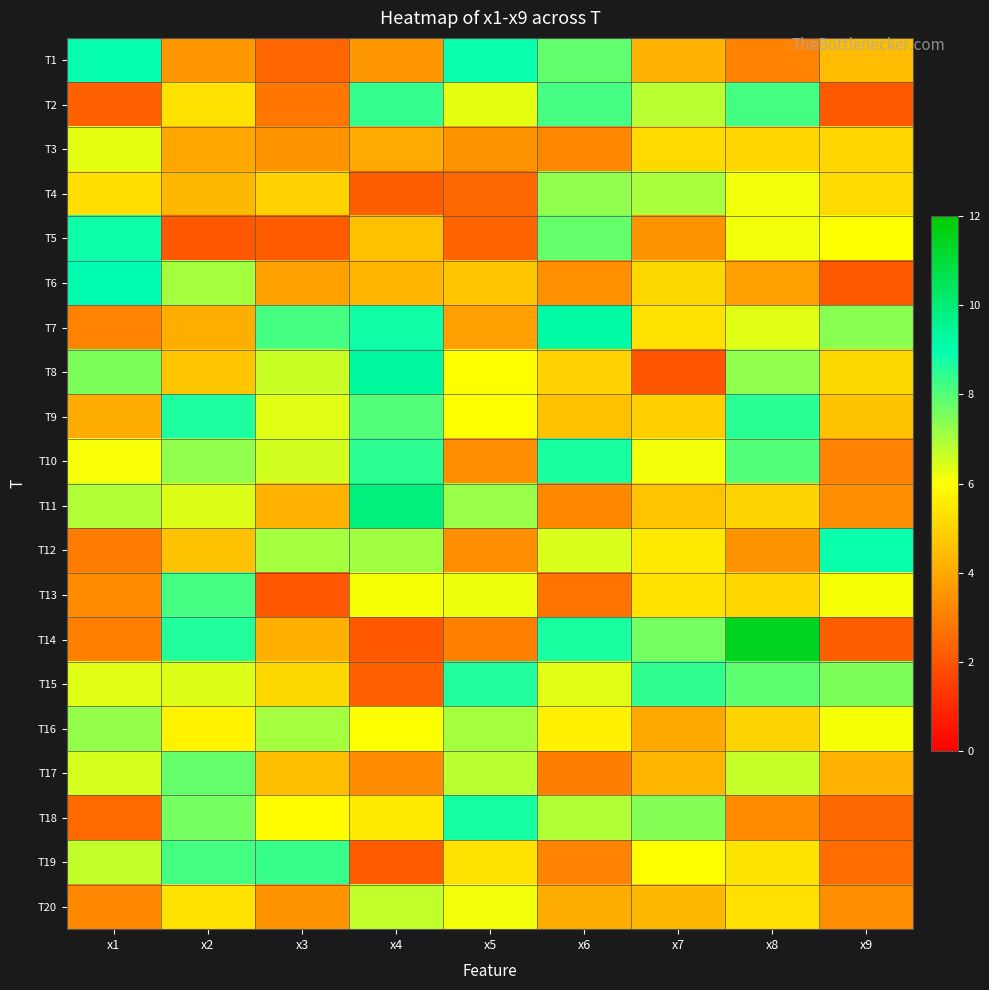

Reading left to right, extract all data points from this chart.

T1: x1=8.9	x2=3.6	x3=2.4	x4=3.6	x5=8.9	x6=7.8	x7=4.2	x8=3.1	x9=4.4
T2: x1=2.3	x2=5.3	x3=2.8	x4=8.4	x5=6.3	x6=8.2	x7=6.8	x8=8.2	x9=2.1
T3: x1=6.3	x2=3.9	x3=3.5	x4=4.0	x5=3.5	x6=3.1	x7=5.2	x8=5.0	x9=5.0
T4: x1=5.2	x2=4.3	x3=5.0	x4=2.2	x5=2.4	x6=7.3	x7=7.0	x8=6.1	x9=5.2
T5: x1=8.8	x2=2.1	x3=2.2	x4=4.5	x5=2.3	x6=7.8	x7=3.5	x8=6.2	x9=6.0
T6: x1=9.0	x2=7.0	x3=3.8	x4=4.3	x5=4.7	x6=3.4	x7=5.1	x8=3.8	x9=2.1
T7: x1=3.1	x2=4.1	x3=8.2	x4=8.8	x5=3.8	x6=9.2	x7=5.4	x8=6.3	x9=7.4
T8: x1=7.5	x2=4.6	x3=6.6	x4=9.3	x5=6.0	x6=4.9	x7=2.0	x8=7.3	x9=5.1
T9: x1=4.0	x2=8.7	x3=6.4	x4=8.0	x5=6.0	x6=4.5	x7=4.9	x8=8.5	x9=4.5
T10: x1=6.1	x2=7.3	x3=6.5	x4=8.5	x5=3.4	x6=8.7	x7=6.2	x8=8.0	x9=3.1
T11: x1=6.9	x2=6.4	x3=4.2	x4=9.8	x5=7.2	x6=3.2	x7=4.6	x8=5.0	x9=3.4
T12: x1=2.9	x2=4.6	x3=7.0	x4=7.1	x5=3.3	x6=6.5	x7=5.5	x8=3.5	x9=8.9
T13: x1=3.3	x2=8.2	x3=2.1	x4=6.1	x5=6.2	x6=2.8	x7=5.3	x8=5.0	x9=6.1
T14: x1=3.0	x2=8.6	x3=4.2	x4=2.1	x5=3.0	x6=8.7	x7=7.6	x8=11.5	x9=2.2
T15: x1=6.4	x2=6.4	x3=5.1	x4=2.3	x5=8.6	x6=6.4	x7=8.4	x8=7.9	x9=7.5
T16: x1=7.2	x2=5.7	x3=7.1	x4=6.0	x5=7.0	x6=5.6	x7=4.0	x8=5.0	x9=6.1
T17: x1=6.5	x2=7.8	x3=4.5	x4=3.3	x5=6.8	x6=3.0	x7=4.3	x8=6.7	x9=4.2
T18: x1=2.5	x2=7.6	x3=5.9	x4=5.5	x5=8.7	x6=6.9	x7=7.4	x8=3.3	x9=2.5
T19: x1=6.7	x2=8.2	x3=8.3	x4=2.2	x5=5.3	x6=3.1	x7=6.0	x8=5.4	x9=2.5
T20: x1=3.2	x2=5.3	x3=3.5	x4=6.7	x5=6.2	x6=4.0	x7=4.3	x8=5.3	x9=3.4